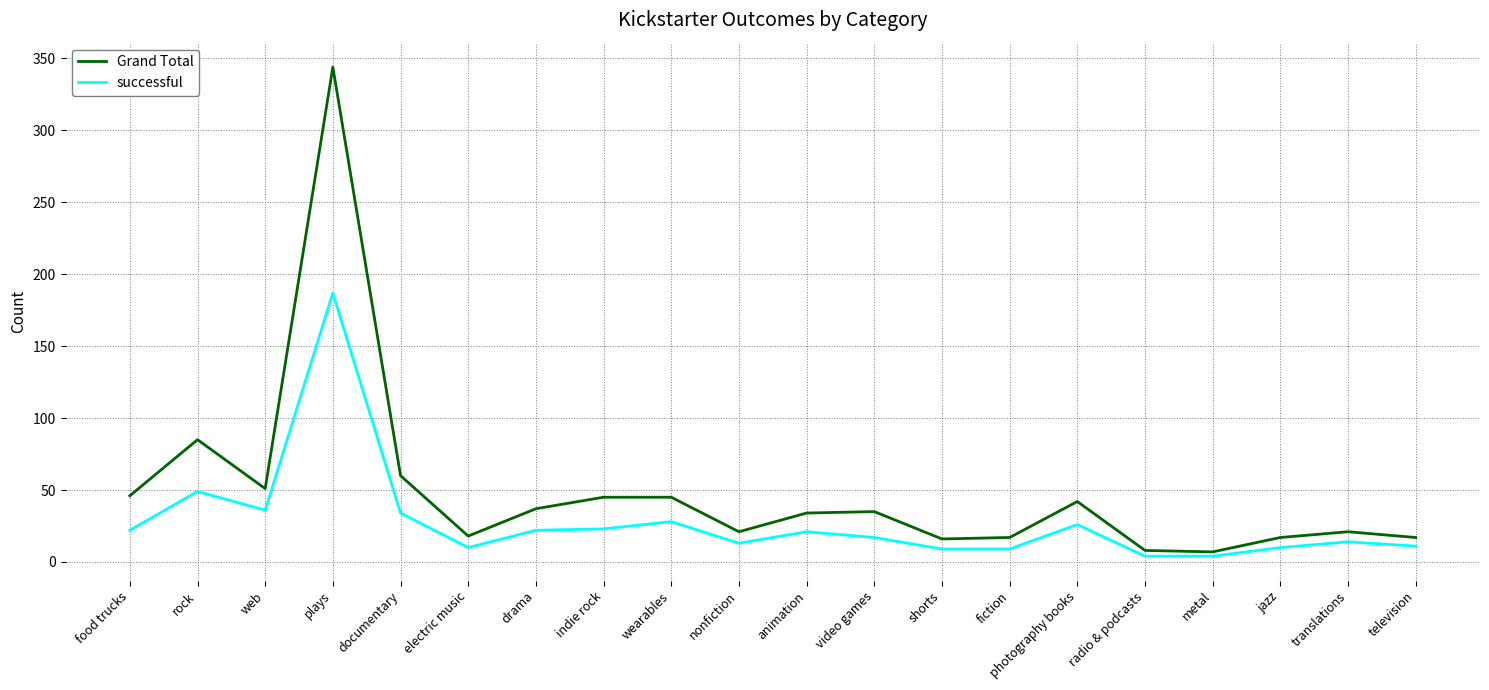

At which category does successful reach its first local peak?

rock